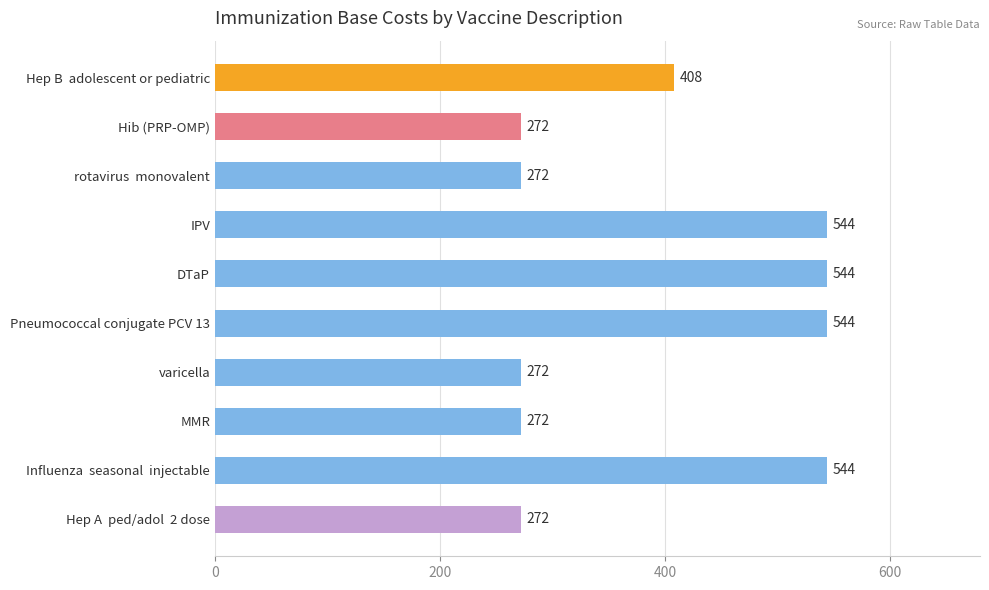

Are the bars grouped side by side (vs. stacked)?

No